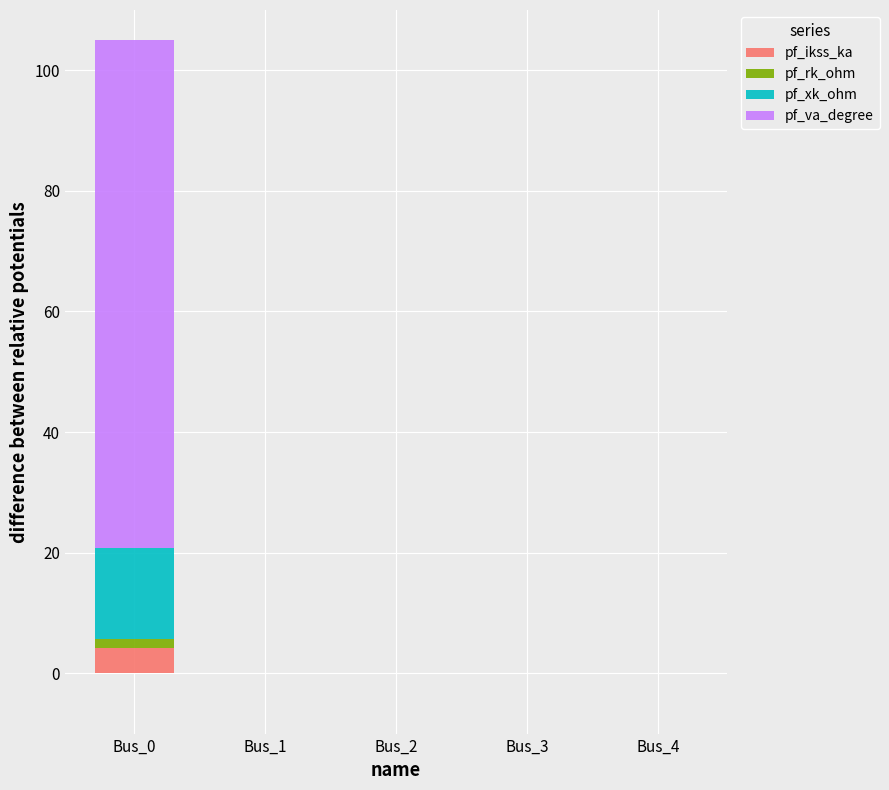

At which category is the sum across all series the highest?

Bus_0